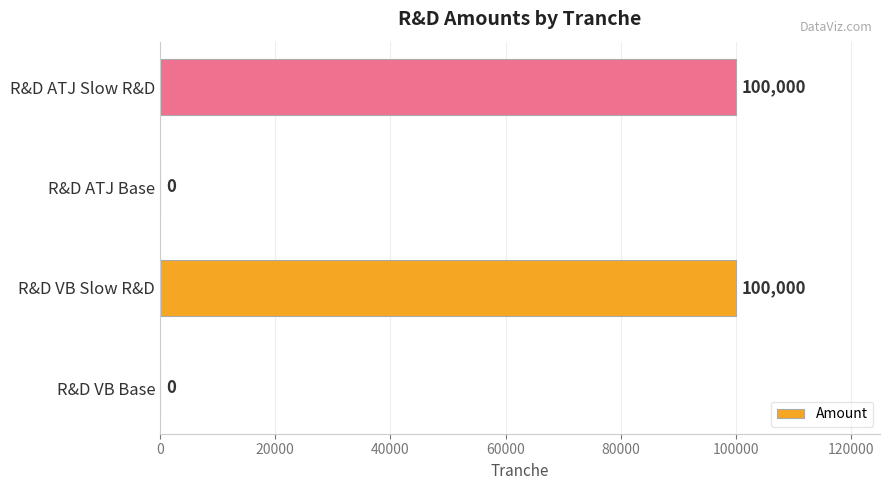

What is the change in value from R&D VB Base to R&D VB Slow R&D?

+100000